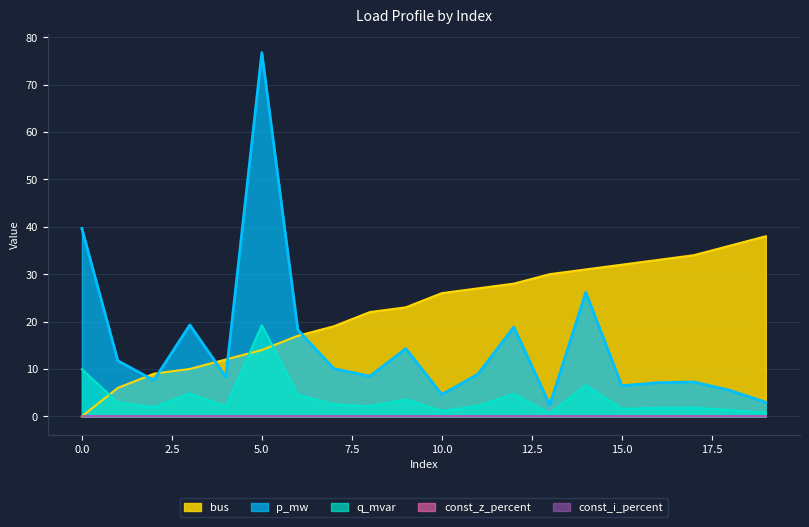

Count the number of categories in the chart.

20